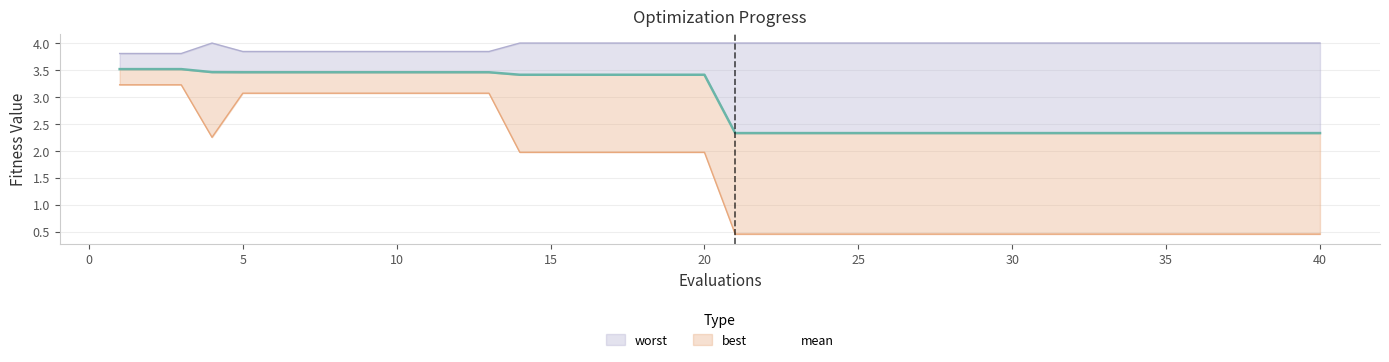

How many categories are shown in the chart?

40